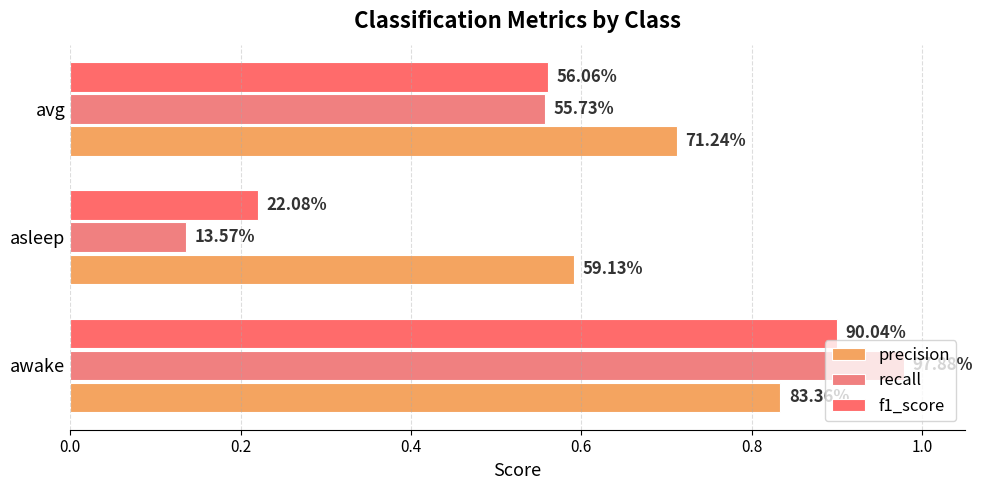

Reading right to left, list all the values displayed in this chart.

precision: 0.7	0.6	0.8
recall: 0.6	0.1	1.0
f1_score: 0.6	0.2	0.9